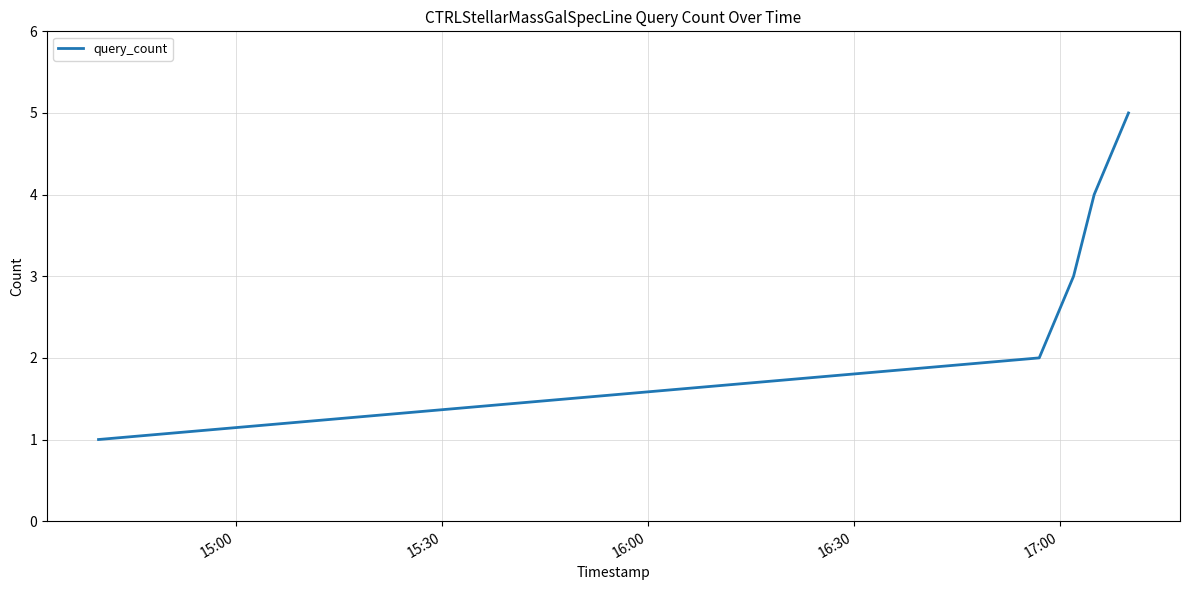

What is the difference between the maximum and minimum values?

4